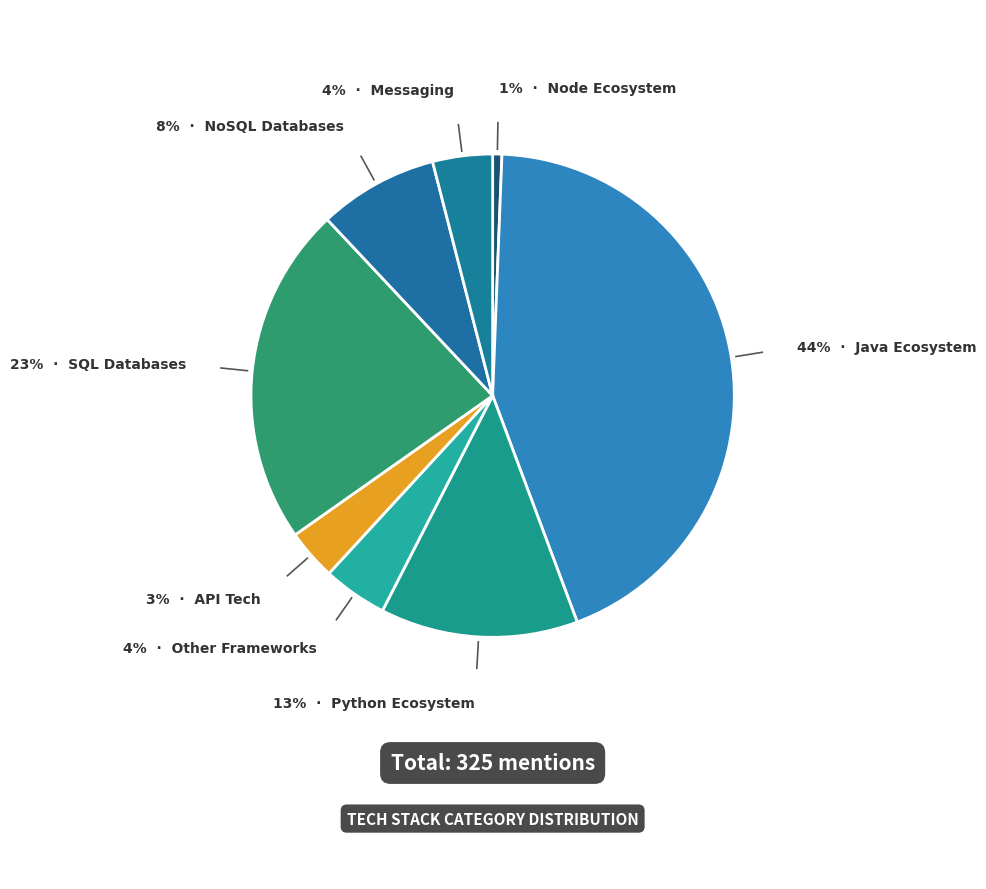

How many segments does this pie chart have?

8